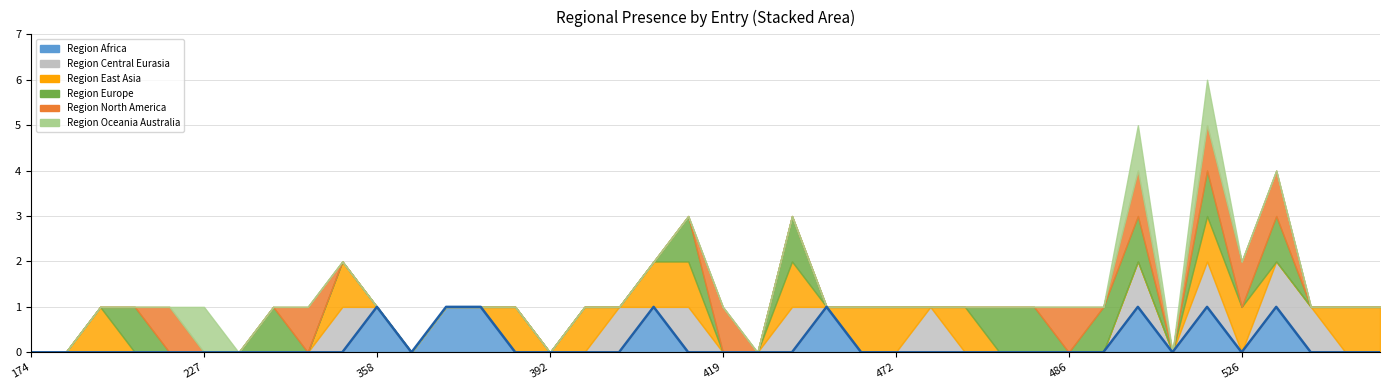

How many positive values does the region_africa series have?

8